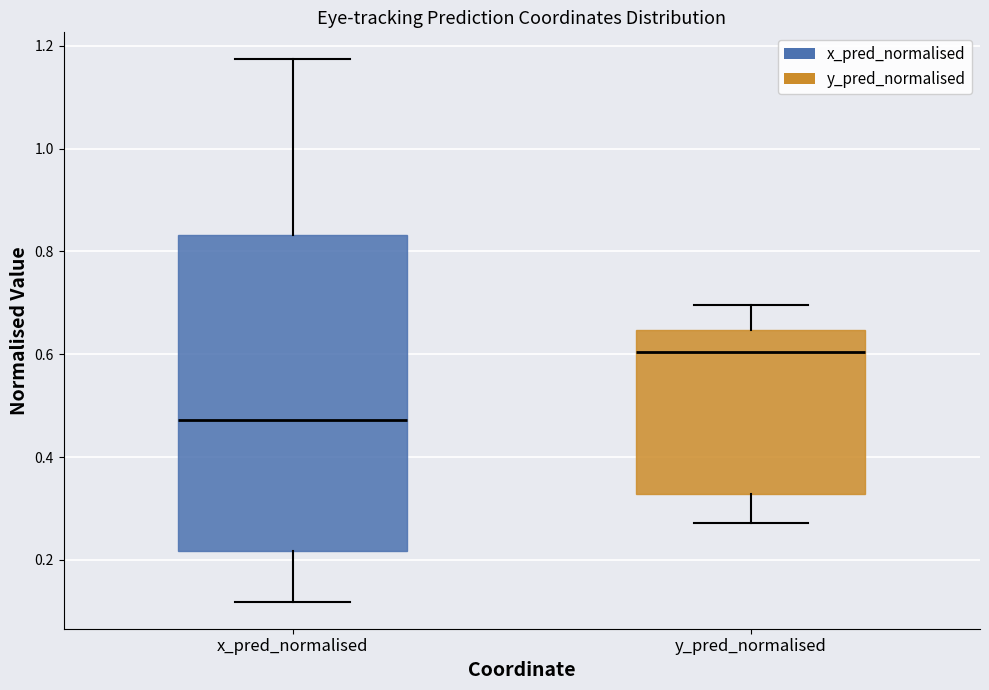

Where does the median line of the box for x_pred_normalised sit on the y-axis? The values are not printed on the chart, so give them approximately, as read against the axis.

0.48